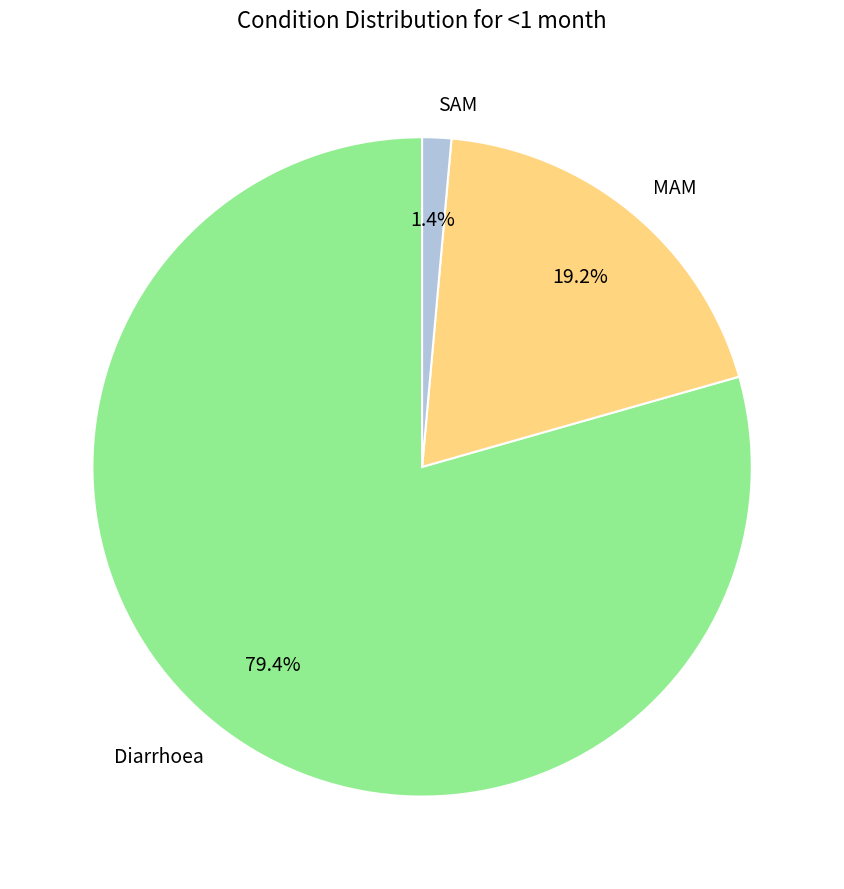

What is the majority slice?

Diarrhoea